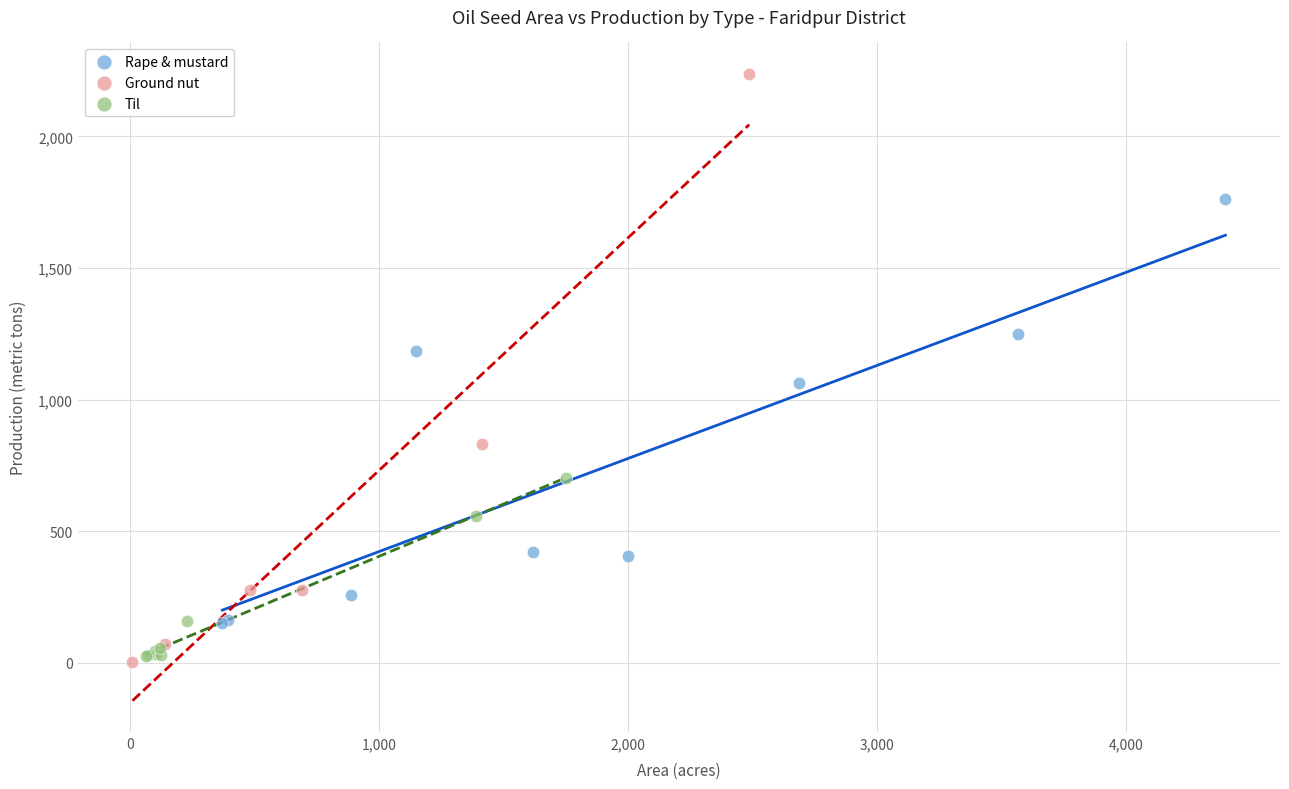

Which series contains the lowest Y value?

Ground nut